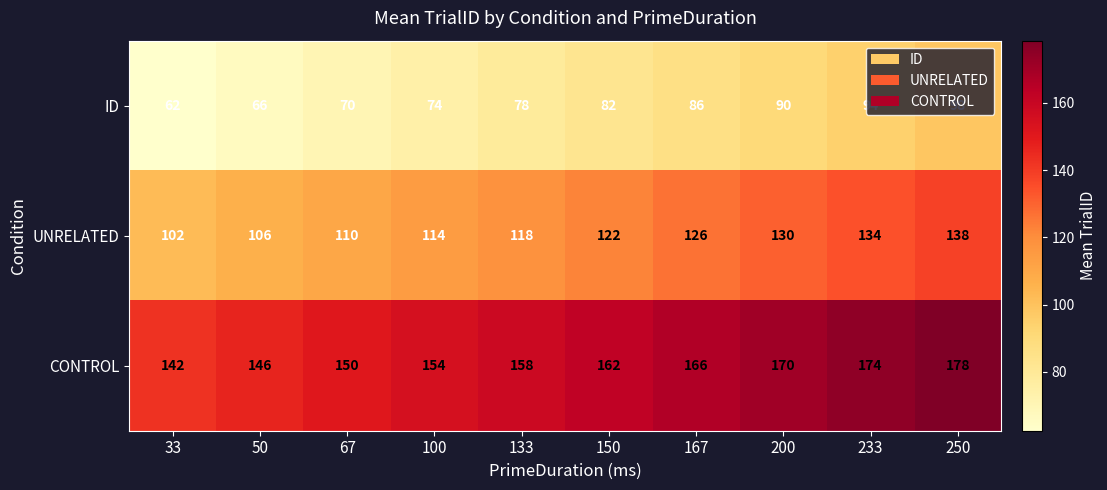

What is the sum of all ID values?

800